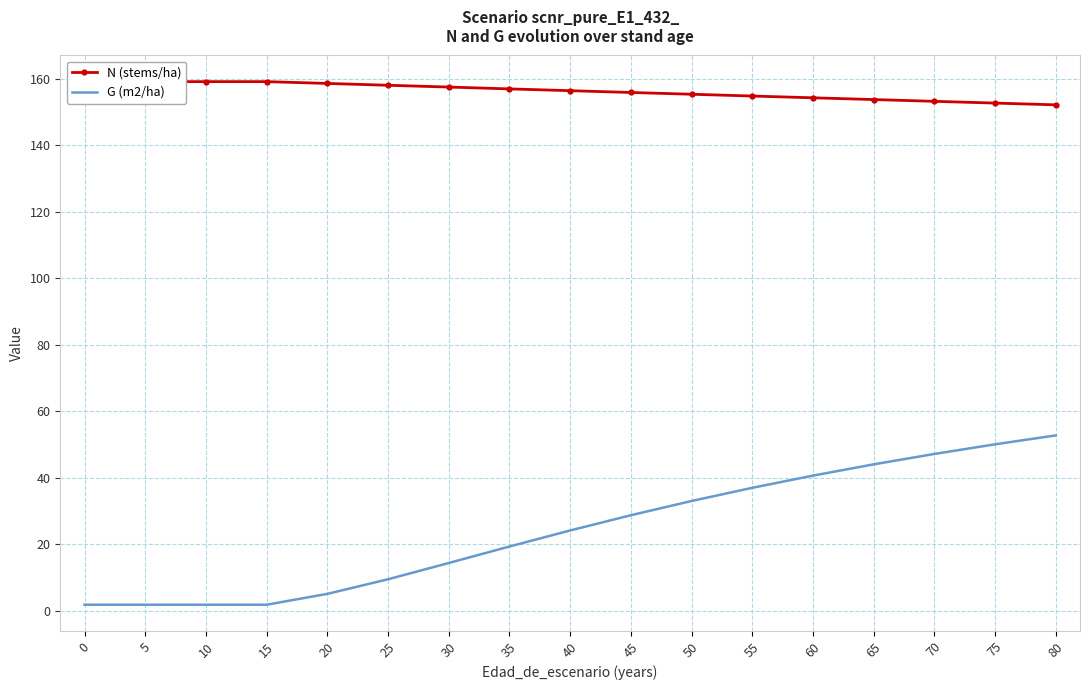

What is the sum of all N (stems/ha) values?

2656.4